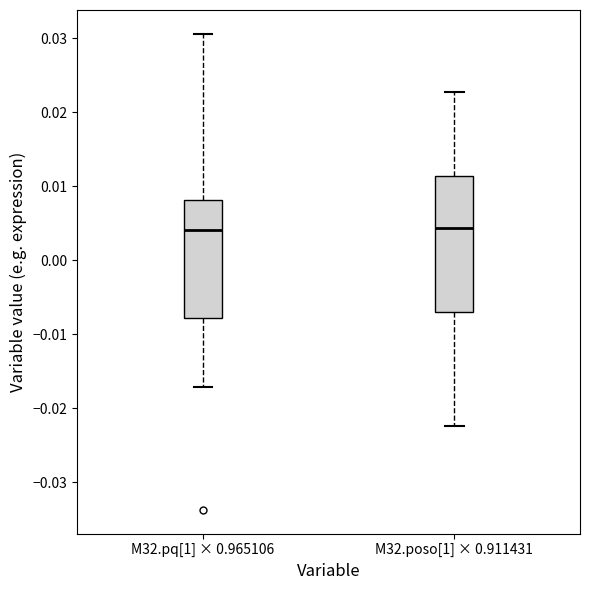

Reading left to right, transcribe this box plot: for each box, give where its median line is, the range the box spans, and where its two whiskers end, as read against the y-axis. The values are not printed on the chart, so give them approximately, as read against the axis.

M32.pq[1] × 0.965106: median 0.004, box -0.008 to 0.008, whiskers -0.017 to 0.031
M32.poso[1] × 0.911431: median 0.004, box -0.007 to 0.011, whiskers -0.022 to 0.023